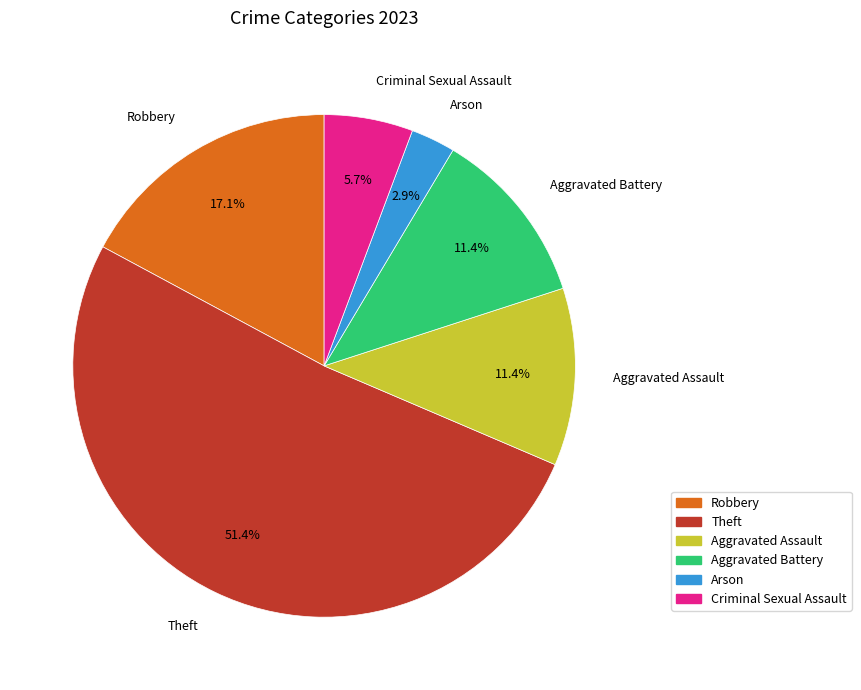

Count the number of slices in the pie.

6